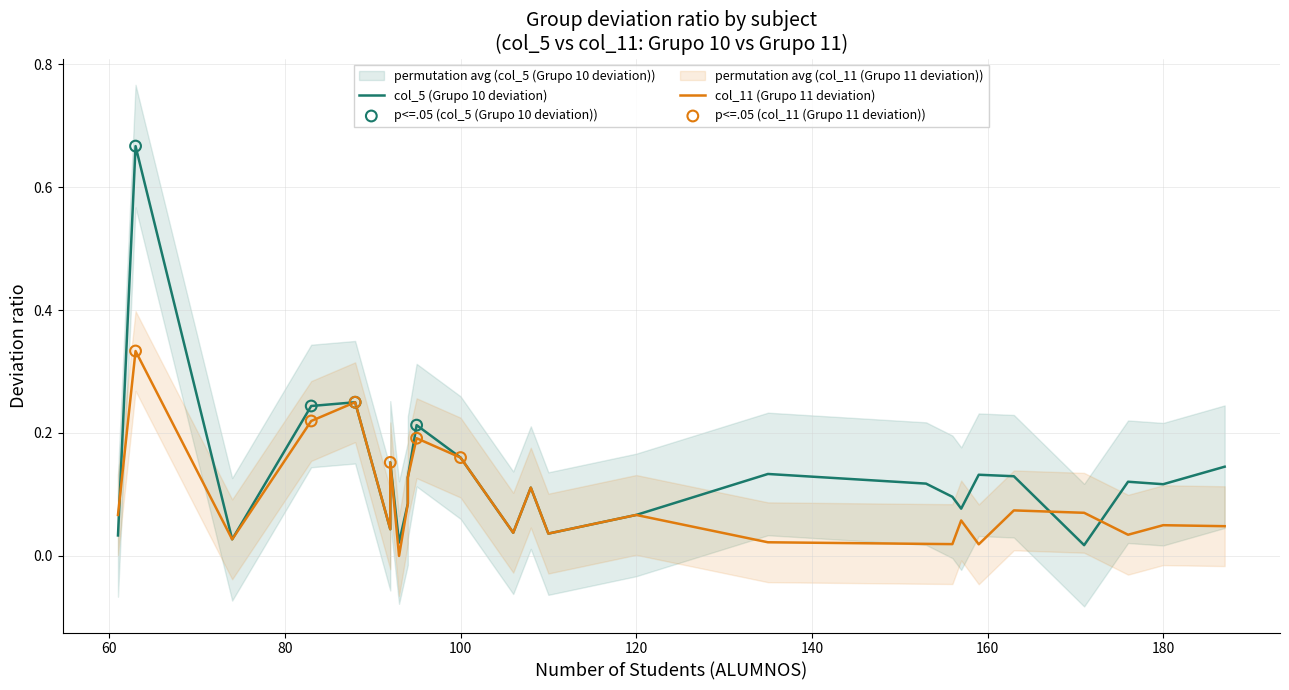

Which series reaches the maximum Y coordinate?

col_5 (Grupo 10 deviation)